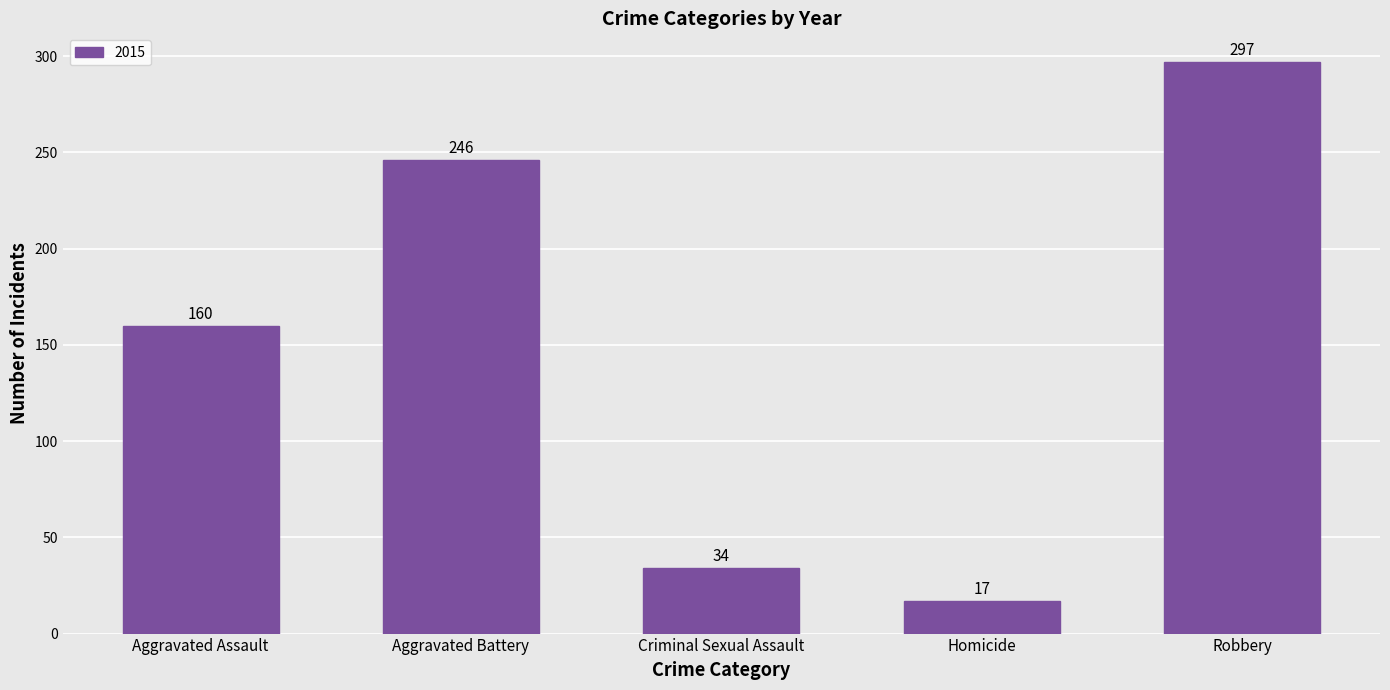

Between Aggravated Battery and Robbery, which is larger?

Robbery